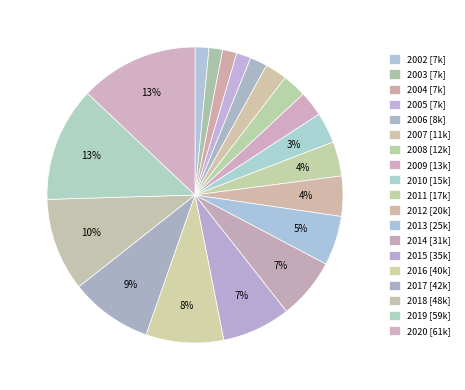

How many slices are in this pie chart?

19